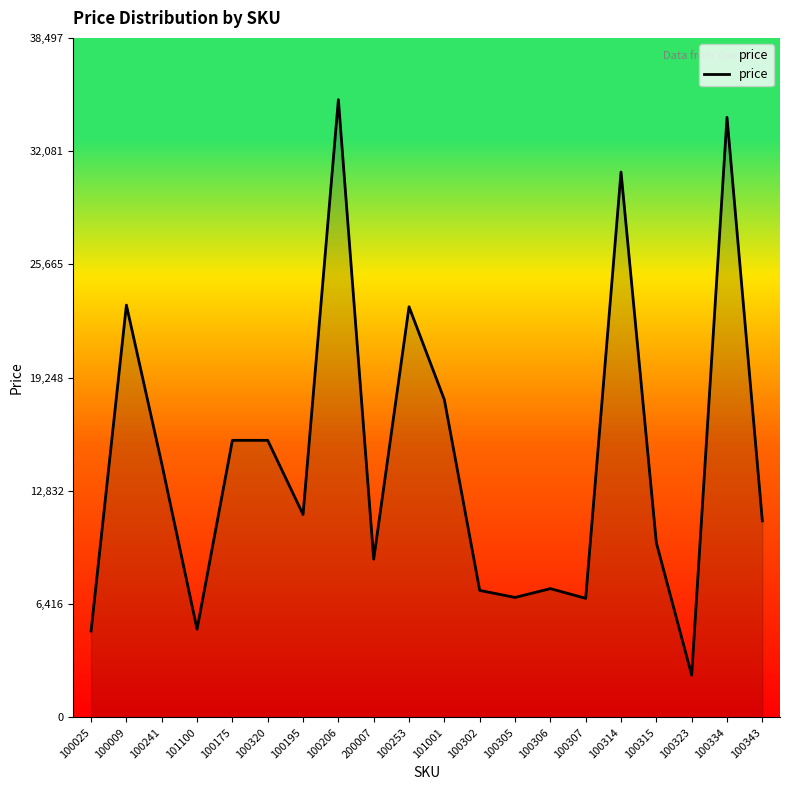

What value does the data have at 100175?

15700